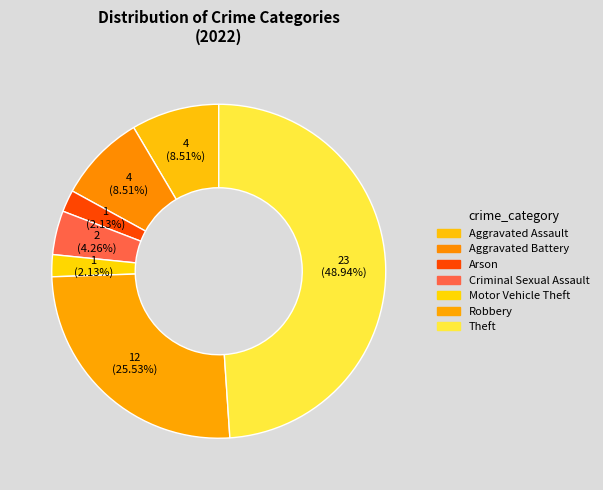

Rank the categories by value from highest to lowest.

Theft, Robbery, Aggravated Assault, Aggravated Battery, Criminal Sexual Assault, Arson, Motor Vehicle Theft